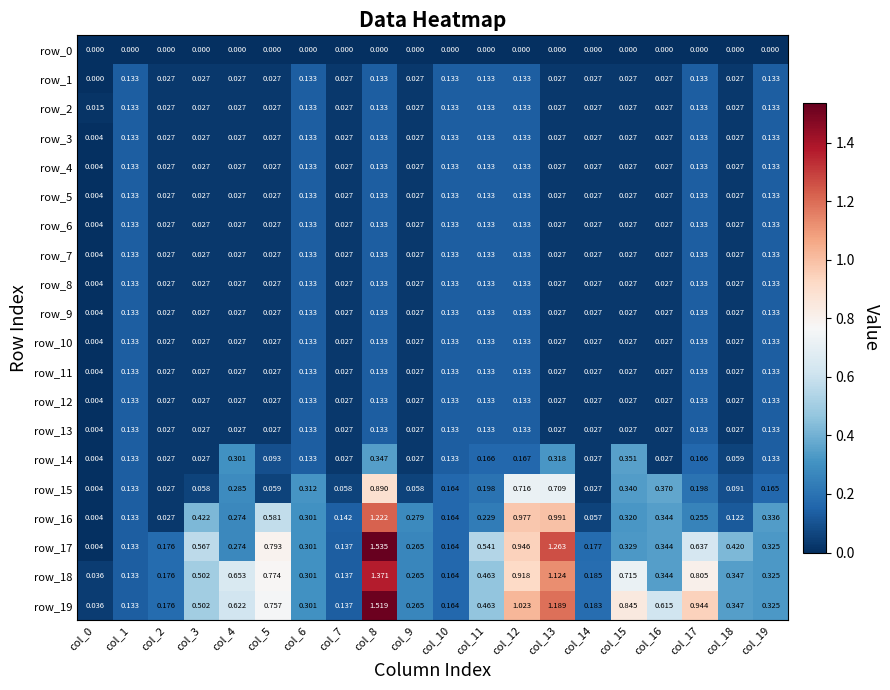

Reading left to right, transcribe all the data shown in this chart.

row_0: col_0=0.0	col_1=0.0	col_2=0.0	col_3=0.0	col_4=0.0	col_5=0.0	col_6=0.0	col_7=0.0	col_8=0.0	col_9=0.0	col_10=0.0	col_11=0.0	col_12=0.0	col_13=0.0	col_14=0.0	col_15=0.0	col_16=0.0	col_17=0.0	col_18=0.0	col_19=0.0
row_1: col_0=0.0	col_1=0.1	col_2=0.0	col_3=0.0	col_4=0.0	col_5=0.0	col_6=0.1	col_7=0.0	col_8=0.1	col_9=0.0	col_10=0.1	col_11=0.1	col_12=0.1	col_13=0.0	col_14=0.0	col_15=0.0	col_16=0.0	col_17=0.1	col_18=0.0	col_19=0.1
row_2: col_0=0.0	col_1=0.1	col_2=0.0	col_3=0.0	col_4=0.0	col_5=0.0	col_6=0.1	col_7=0.0	col_8=0.1	col_9=0.0	col_10=0.1	col_11=0.1	col_12=0.1	col_13=0.0	col_14=0.0	col_15=0.0	col_16=0.0	col_17=0.1	col_18=0.0	col_19=0.1
row_3: col_0=0.0	col_1=0.1	col_2=0.0	col_3=0.0	col_4=0.0	col_5=0.0	col_6=0.1	col_7=0.0	col_8=0.1	col_9=0.0	col_10=0.1	col_11=0.1	col_12=0.1	col_13=0.0	col_14=0.0	col_15=0.0	col_16=0.0	col_17=0.1	col_18=0.0	col_19=0.1
row_4: col_0=0.0	col_1=0.1	col_2=0.0	col_3=0.0	col_4=0.0	col_5=0.0	col_6=0.1	col_7=0.0	col_8=0.1	col_9=0.0	col_10=0.1	col_11=0.1	col_12=0.1	col_13=0.0	col_14=0.0	col_15=0.0	col_16=0.0	col_17=0.1	col_18=0.0	col_19=0.1
row_5: col_0=0.0	col_1=0.1	col_2=0.0	col_3=0.0	col_4=0.0	col_5=0.0	col_6=0.1	col_7=0.0	col_8=0.1	col_9=0.0	col_10=0.1	col_11=0.1	col_12=0.1	col_13=0.0	col_14=0.0	col_15=0.0	col_16=0.0	col_17=0.1	col_18=0.0	col_19=0.1
row_6: col_0=0.0	col_1=0.1	col_2=0.0	col_3=0.0	col_4=0.0	col_5=0.0	col_6=0.1	col_7=0.0	col_8=0.1	col_9=0.0	col_10=0.1	col_11=0.1	col_12=0.1	col_13=0.0	col_14=0.0	col_15=0.0	col_16=0.0	col_17=0.1	col_18=0.0	col_19=0.1
row_7: col_0=0.0	col_1=0.1	col_2=0.0	col_3=0.0	col_4=0.0	col_5=0.0	col_6=0.1	col_7=0.0	col_8=0.1	col_9=0.0	col_10=0.1	col_11=0.1	col_12=0.1	col_13=0.0	col_14=0.0	col_15=0.0	col_16=0.0	col_17=0.1	col_18=0.0	col_19=0.1
row_8: col_0=0.0	col_1=0.1	col_2=0.0	col_3=0.0	col_4=0.0	col_5=0.0	col_6=0.1	col_7=0.0	col_8=0.1	col_9=0.0	col_10=0.1	col_11=0.1	col_12=0.1	col_13=0.0	col_14=0.0	col_15=0.0	col_16=0.0	col_17=0.1	col_18=0.0	col_19=0.1
row_9: col_0=0.0	col_1=0.1	col_2=0.0	col_3=0.0	col_4=0.0	col_5=0.0	col_6=0.1	col_7=0.0	col_8=0.1	col_9=0.0	col_10=0.1	col_11=0.1	col_12=0.1	col_13=0.0	col_14=0.0	col_15=0.0	col_16=0.0	col_17=0.1	col_18=0.0	col_19=0.1
row_10: col_0=0.0	col_1=0.1	col_2=0.0	col_3=0.0	col_4=0.0	col_5=0.0	col_6=0.1	col_7=0.0	col_8=0.1	col_9=0.0	col_10=0.1	col_11=0.1	col_12=0.1	col_13=0.0	col_14=0.0	col_15=0.0	col_16=0.0	col_17=0.1	col_18=0.0	col_19=0.1
row_11: col_0=0.0	col_1=0.1	col_2=0.0	col_3=0.0	col_4=0.0	col_5=0.0	col_6=0.1	col_7=0.0	col_8=0.1	col_9=0.0	col_10=0.1	col_11=0.1	col_12=0.1	col_13=0.0	col_14=0.0	col_15=0.0	col_16=0.0	col_17=0.1	col_18=0.0	col_19=0.1
row_12: col_0=0.0	col_1=0.1	col_2=0.0	col_3=0.0	col_4=0.0	col_5=0.0	col_6=0.1	col_7=0.0	col_8=0.1	col_9=0.0	col_10=0.1	col_11=0.1	col_12=0.1	col_13=0.0	col_14=0.0	col_15=0.0	col_16=0.0	col_17=0.1	col_18=0.0	col_19=0.1
row_13: col_0=0.0	col_1=0.1	col_2=0.0	col_3=0.0	col_4=0.0	col_5=0.0	col_6=0.1	col_7=0.0	col_8=0.1	col_9=0.0	col_10=0.1	col_11=0.1	col_12=0.1	col_13=0.0	col_14=0.0	col_15=0.0	col_16=0.0	col_17=0.1	col_18=0.0	col_19=0.1
row_14: col_0=0.0	col_1=0.1	col_2=0.0	col_3=0.0	col_4=0.3	col_5=0.1	col_6=0.1	col_7=0.0	col_8=0.3	col_9=0.0	col_10=0.1	col_11=0.2	col_12=0.2	col_13=0.3	col_14=0.0	col_15=0.4	col_16=0.0	col_17=0.2	col_18=0.1	col_19=0.1
row_15: col_0=0.0	col_1=0.1	col_2=0.0	col_3=0.1	col_4=0.3	col_5=0.1	col_6=0.3	col_7=0.1	col_8=0.9	col_9=0.1	col_10=0.2	col_11=0.2	col_12=0.7	col_13=0.7	col_14=0.0	col_15=0.3	col_16=0.4	col_17=0.2	col_18=0.1	col_19=0.2
row_16: col_0=0.0	col_1=0.1	col_2=0.0	col_3=0.4	col_4=0.3	col_5=0.6	col_6=0.3	col_7=0.1	col_8=1.2	col_9=0.3	col_10=0.2	col_11=0.2	col_12=1.0	col_13=1.0	col_14=0.1	col_15=0.3	col_16=0.3	col_17=0.3	col_18=0.1	col_19=0.3
row_17: col_0=0.0	col_1=0.1	col_2=0.2	col_3=0.6	col_4=0.3	col_5=0.8	col_6=0.3	col_7=0.1	col_8=1.5	col_9=0.3	col_10=0.2	col_11=0.5	col_12=0.9	col_13=1.3	col_14=0.2	col_15=0.3	col_16=0.3	col_17=0.6	col_18=0.4	col_19=0.3
row_18: col_0=0.0	col_1=0.1	col_2=0.2	col_3=0.5	col_4=0.7	col_5=0.8	col_6=0.3	col_7=0.1	col_8=1.4	col_9=0.3	col_10=0.2	col_11=0.5	col_12=0.9	col_13=1.1	col_14=0.2	col_15=0.7	col_16=0.3	col_17=0.8	col_18=0.3	col_19=0.3
row_19: col_0=0.0	col_1=0.1	col_2=0.2	col_3=0.5	col_4=0.6	col_5=0.8	col_6=0.3	col_7=0.1	col_8=1.5	col_9=0.3	col_10=0.2	col_11=0.5	col_12=1.0	col_13=1.2	col_14=0.2	col_15=0.8	col_16=0.6	col_17=0.9	col_18=0.3	col_19=0.3